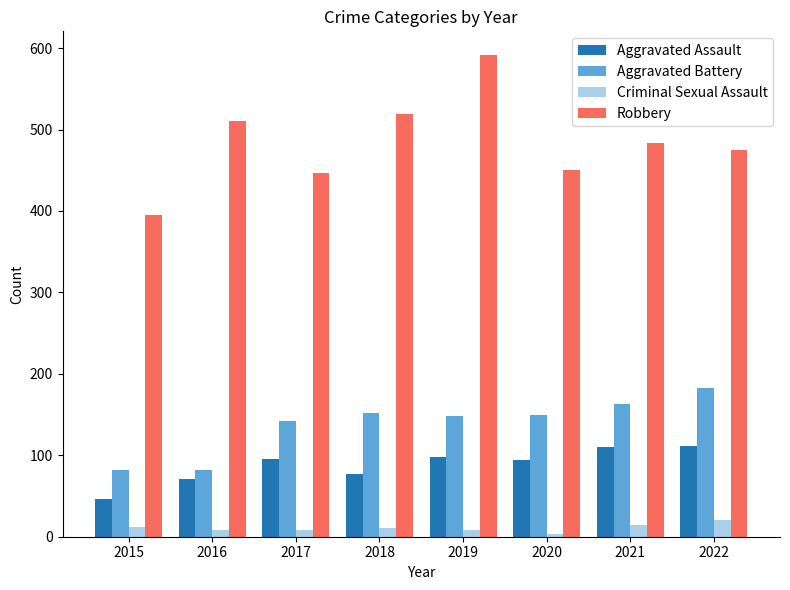

What is the sum of all Aggravated Battery values?

1101